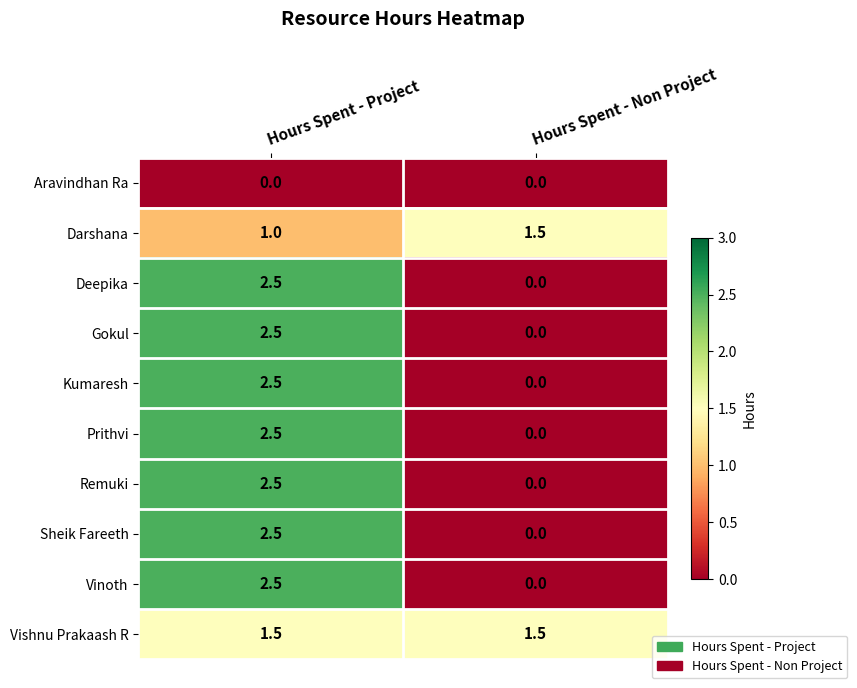

Reading left to right, list all the values displayed in this chart.

Aravindhan Ra: Hours Spent - Project=0.0	Hours Spent - Non Project=0.0
Darshana: Hours Spent - Project=1.0	Hours Spent - Non Project=1.5
Deepika: Hours Spent - Project=2.5	Hours Spent - Non Project=0.0
Gokul: Hours Spent - Project=2.5	Hours Spent - Non Project=0.0
Kumaresh: Hours Spent - Project=2.5	Hours Spent - Non Project=0.0
Prithvi: Hours Spent - Project=2.5	Hours Spent - Non Project=0.0
Remuki: Hours Spent - Project=2.5	Hours Spent - Non Project=0.0
Sheik Fareeth: Hours Spent - Project=2.5	Hours Spent - Non Project=0.0
Vinoth: Hours Spent - Project=2.5	Hours Spent - Non Project=0.0
Vishnu Prakaash R: Hours Spent - Project=1.5	Hours Spent - Non Project=1.5